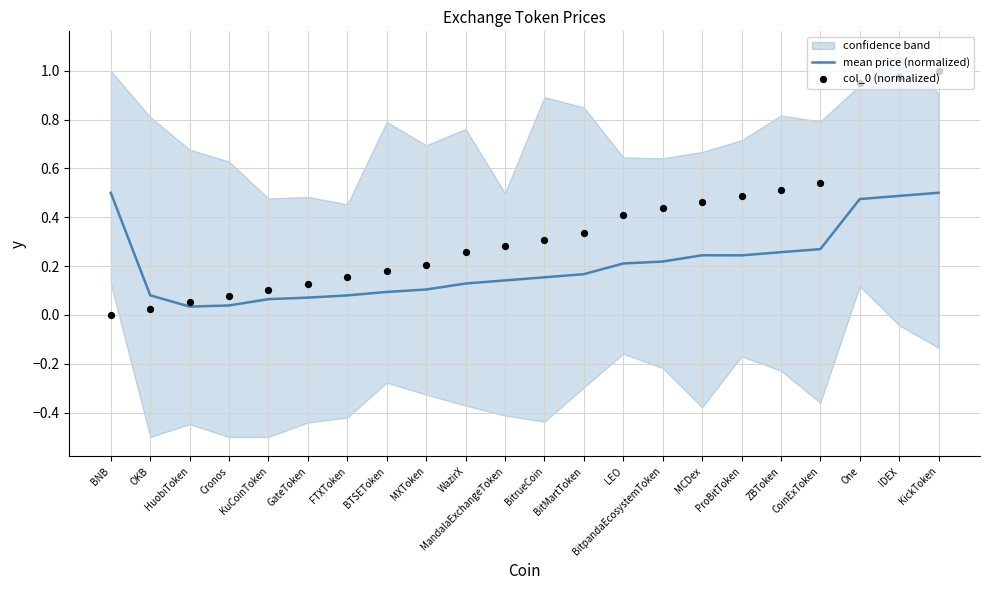

Which series has the largest total across all categories?

col_0 (normalized)